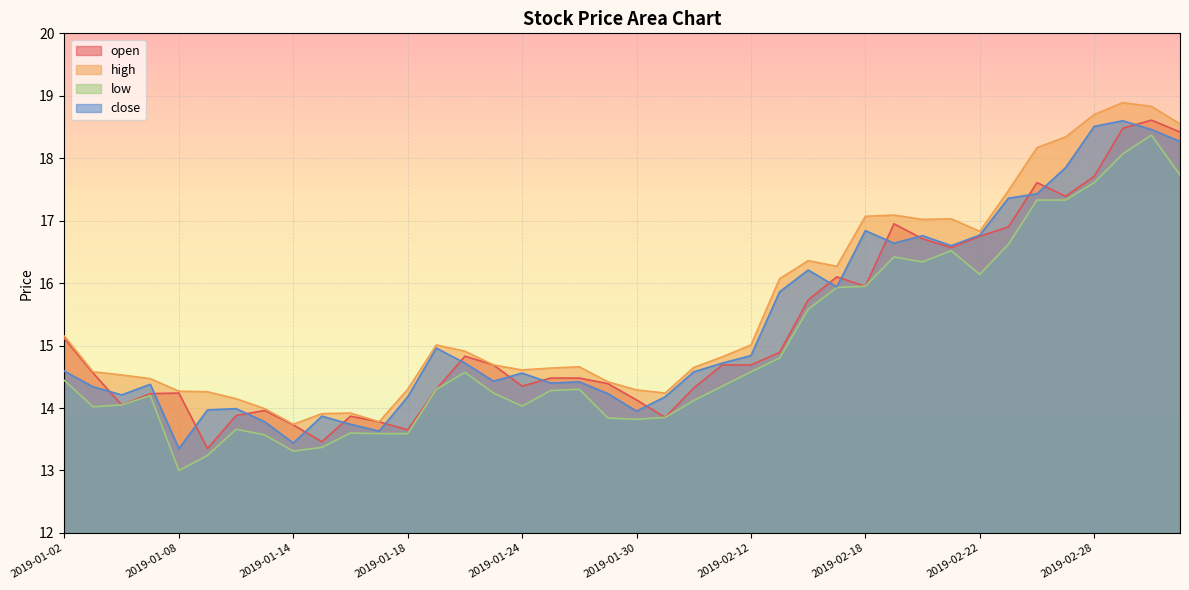

Is it true that close equals 24.4 at 2019-01-03?

False